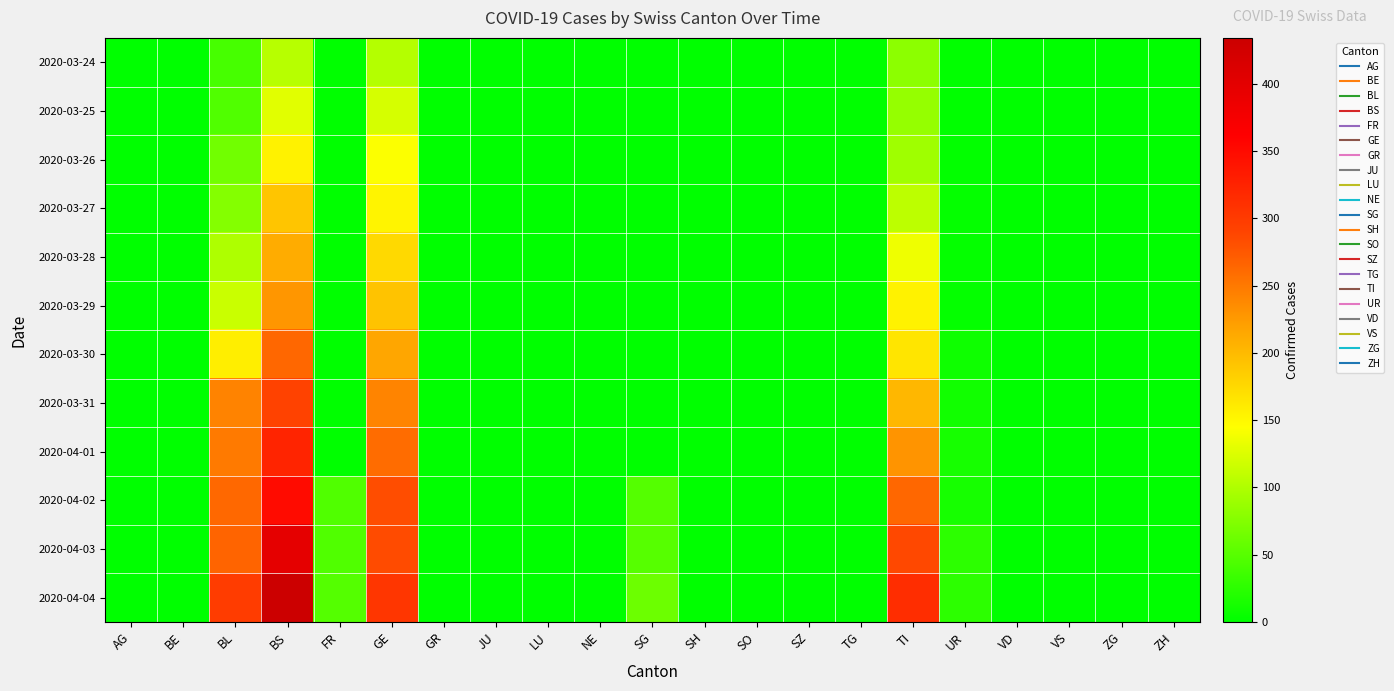

Rank the series at BS from lowest to highest value.

2020-03-24, 2020-03-25, 2020-03-26, 2020-03-27, 2020-03-28, 2020-03-29, 2020-03-30, 2020-03-31, 2020-04-01, 2020-04-02, 2020-04-03, 2020-04-04